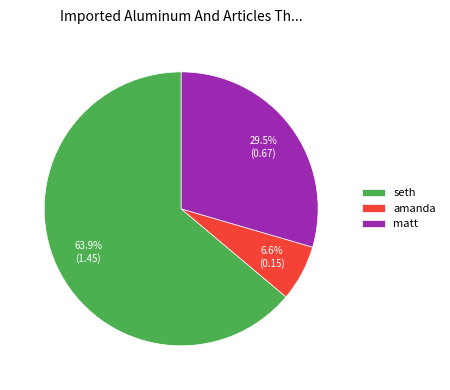

How many slices are in this pie chart?

3